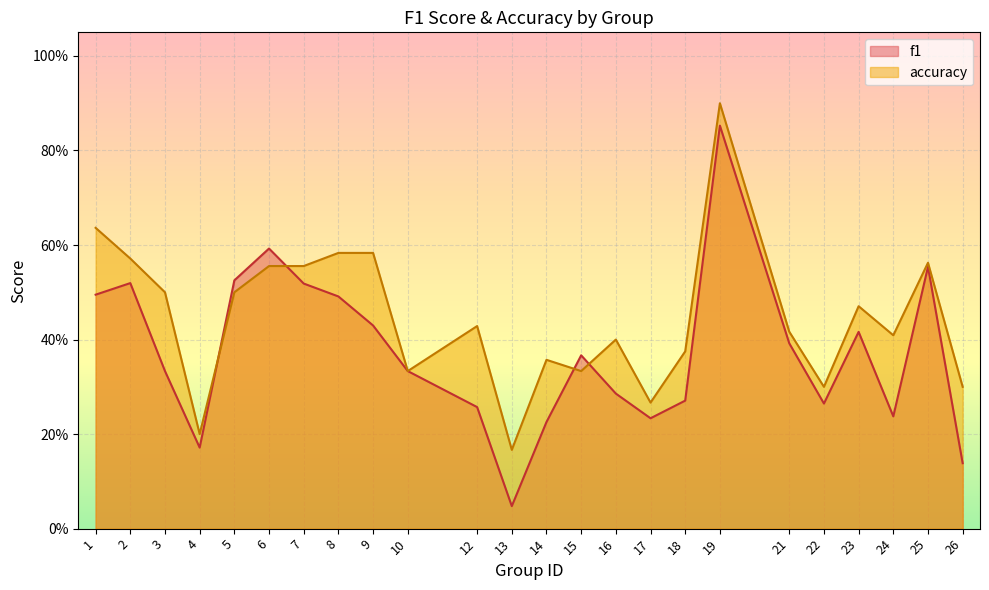

Read the accuracy value at 18.

0.4